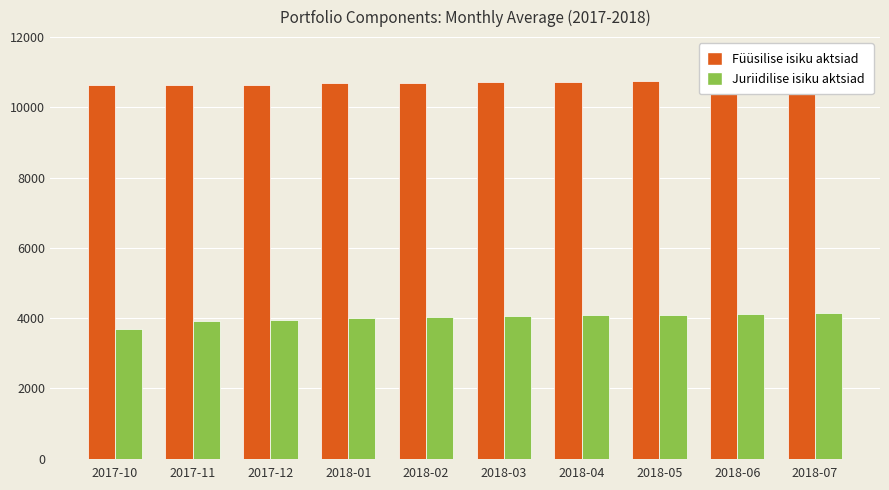

Reading left to right, list all the values displayed in this chart.

Füüsilise isiku aktsiad: 10649	10638	10635	10701	10688	10712	10734	10758	10782	10801
Juriidilise isiku aktsiad: 3689	3921	3950	4012	4034	4056	4078	4100	4122	4144